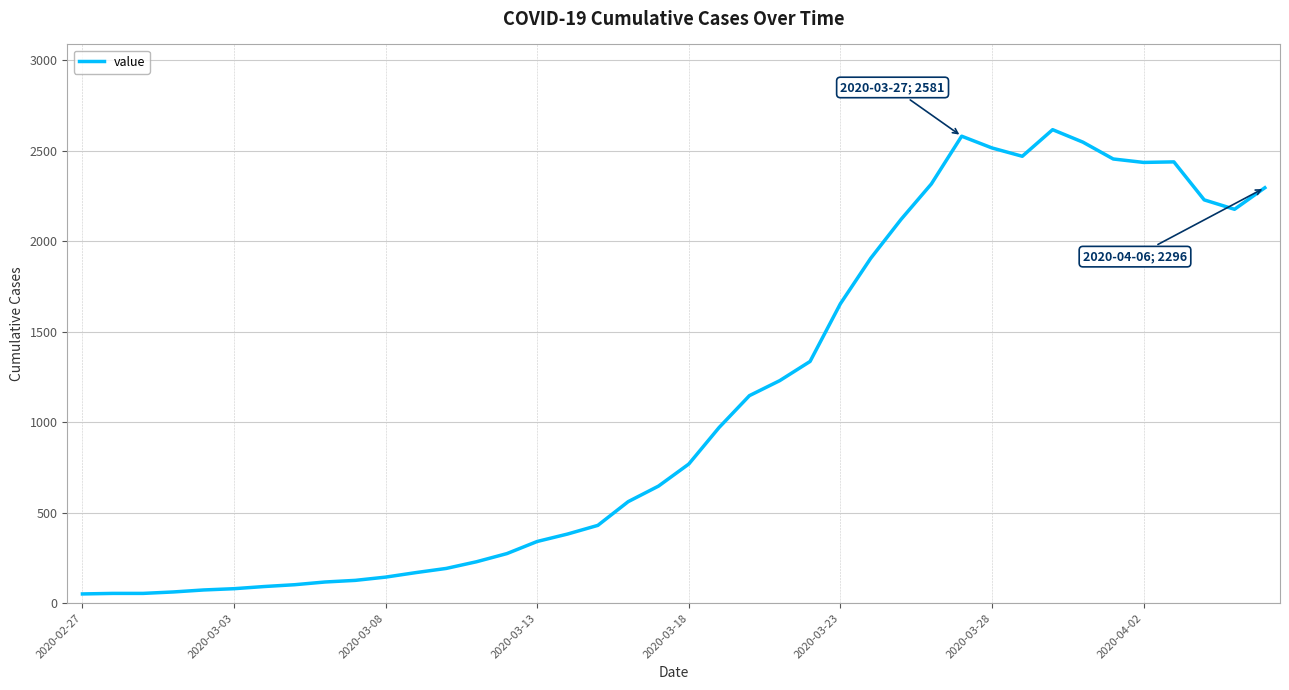

What is the maximum value shown in the chart?

2617